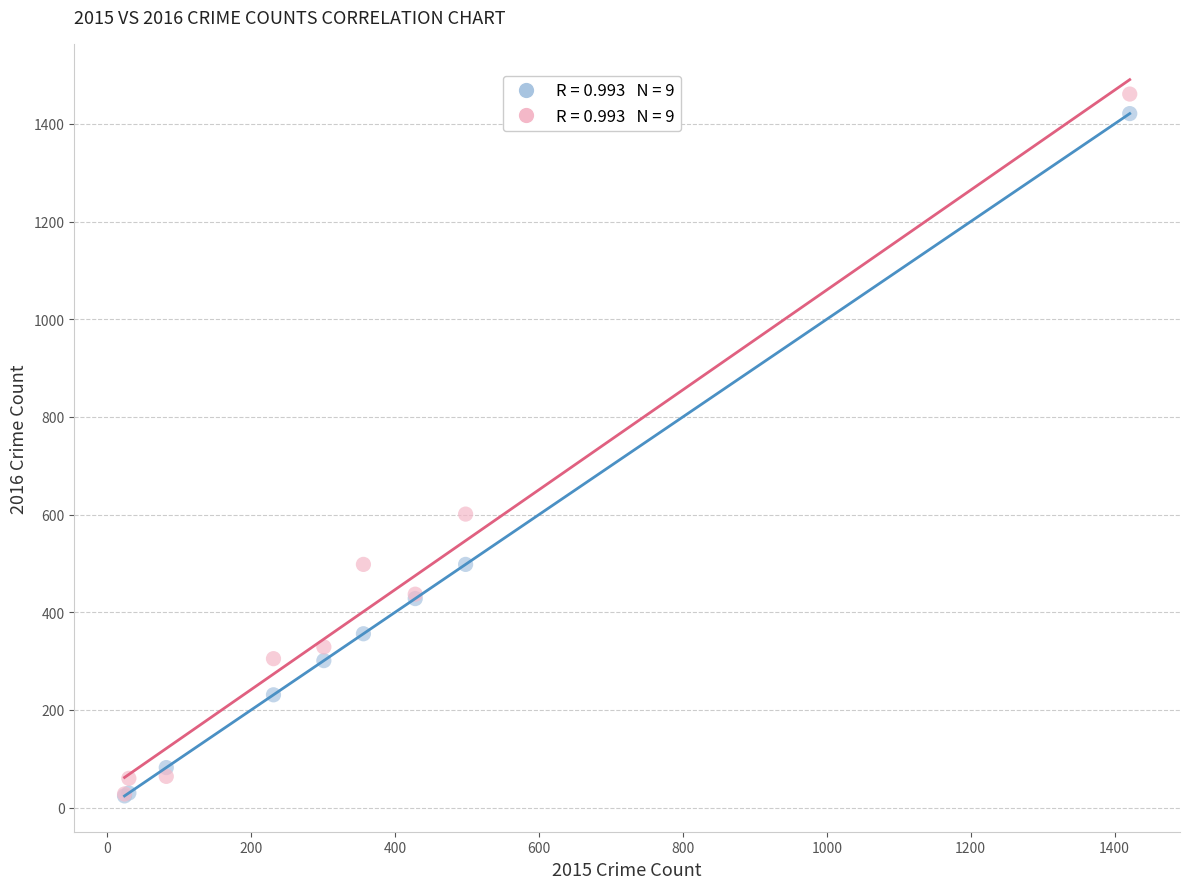

Across all series, what Y value is closest to 742?

601